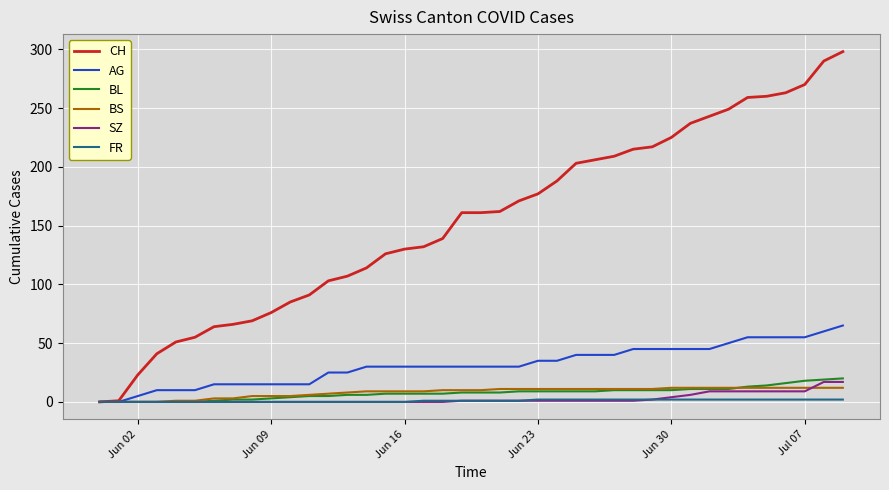

Which series has the largest range (max minus min)?

CH